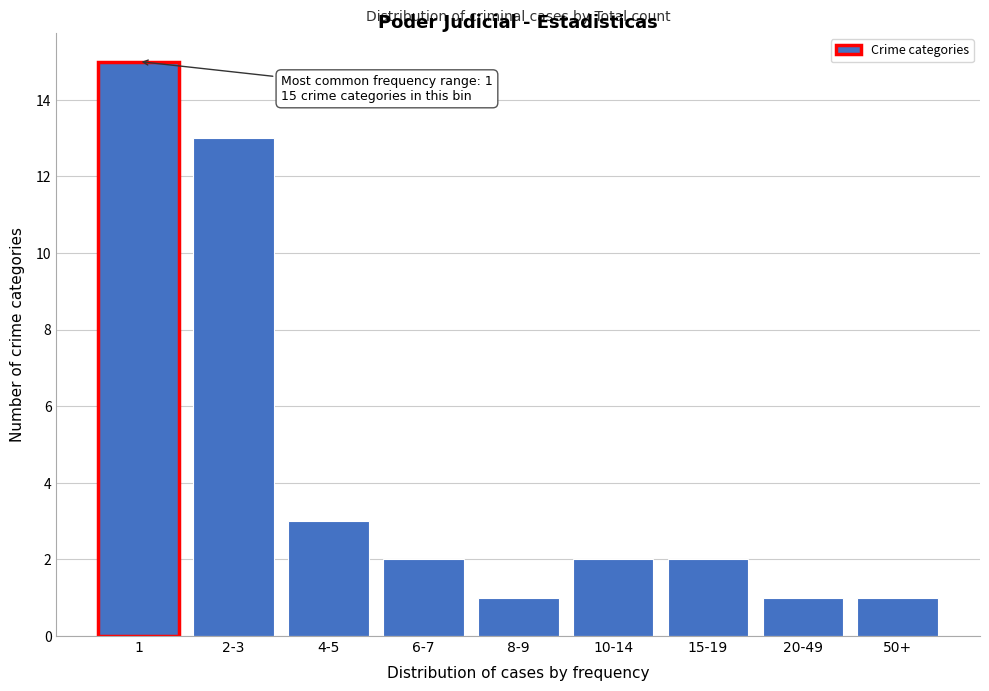

Reading left to right, extract all data points from this chart.

15	13	3	2	1	2	2	1	1